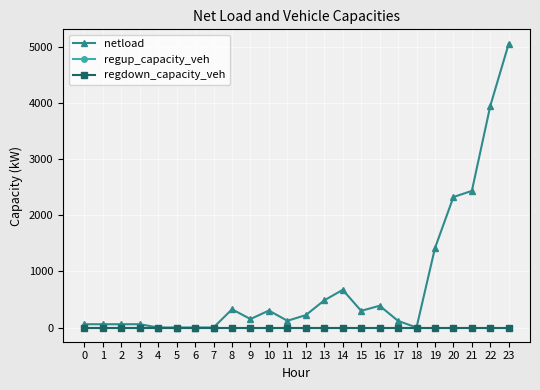

Does the chart have visible grid lines?

Yes